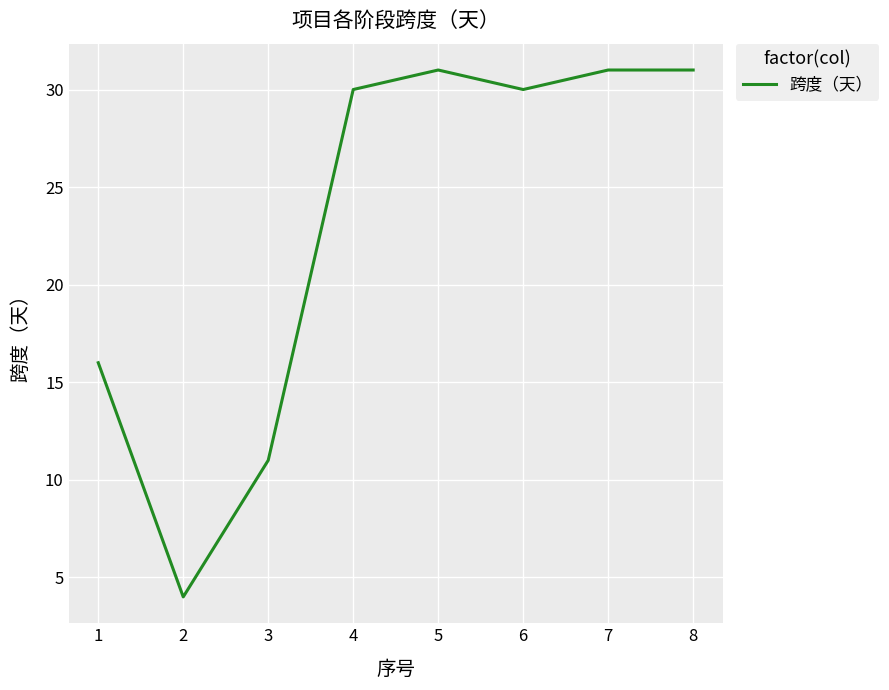

What is the smallest value displayed?

4